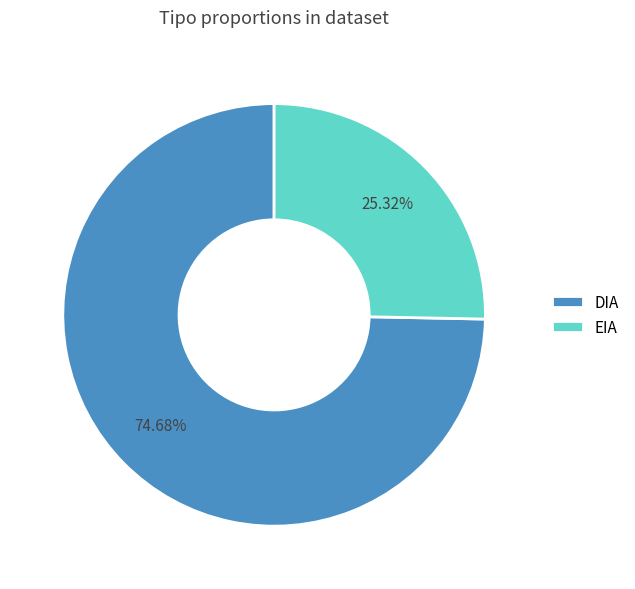

Count the number of slices in the pie.

2